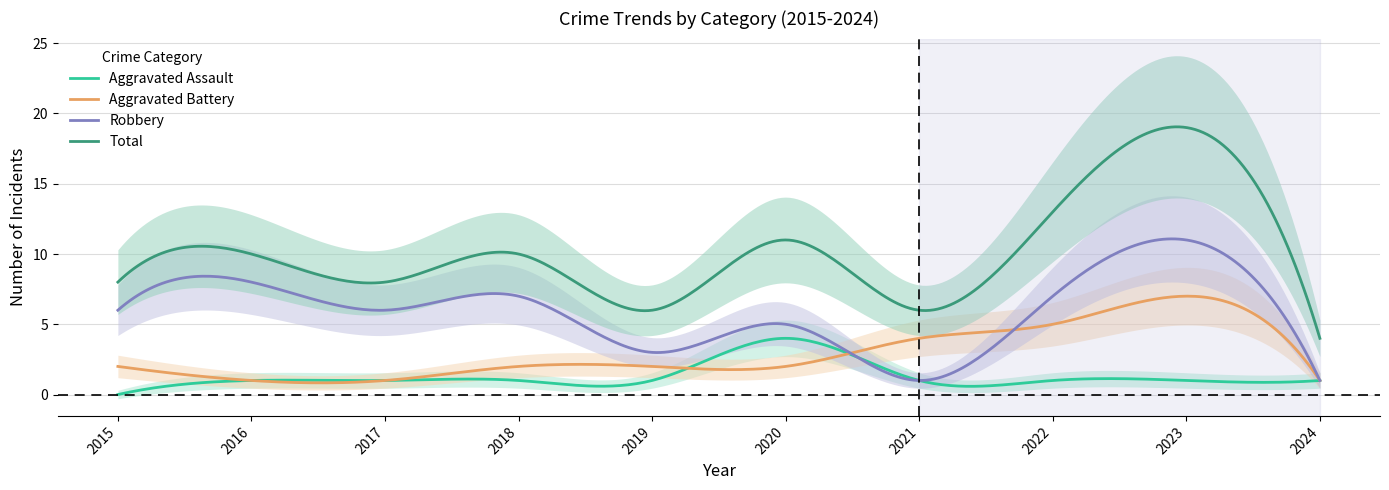

Reading left to right, what are all the values shown in this chart?

Aggravated Assault: 0	1	1	1	1	4	1	1	1	1
Aggravated Battery: 2	1	1	2	2	2	4	5	7	1
Robbery: 6	8	6	7	3	5	1	7	11	1
Total: 8	10	8	10	6	11	6	13	19	4